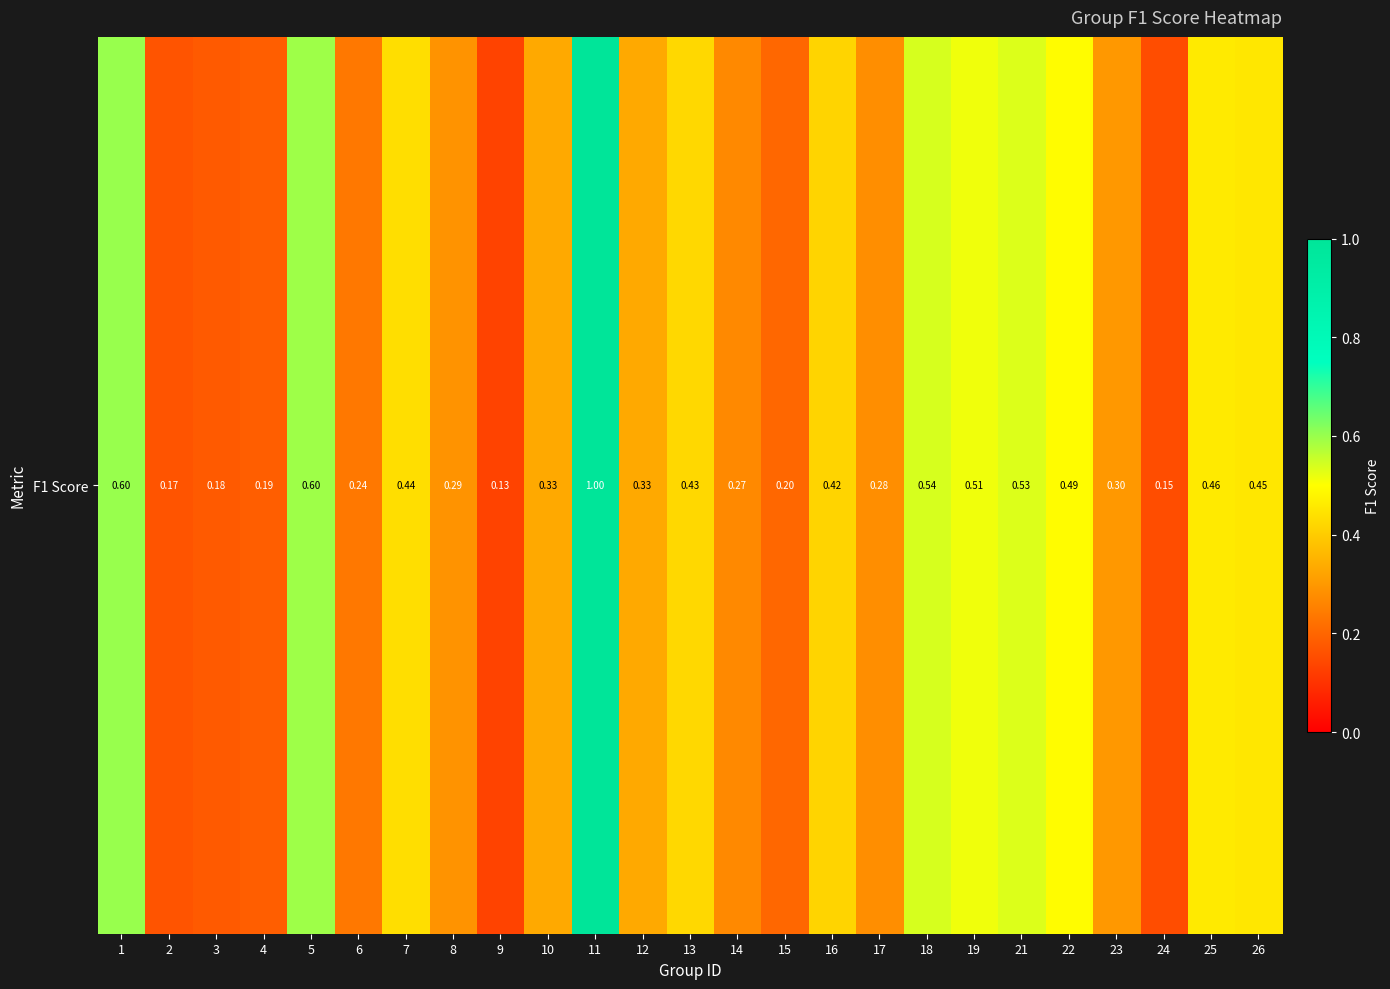

What is the sum of all values?

9.5